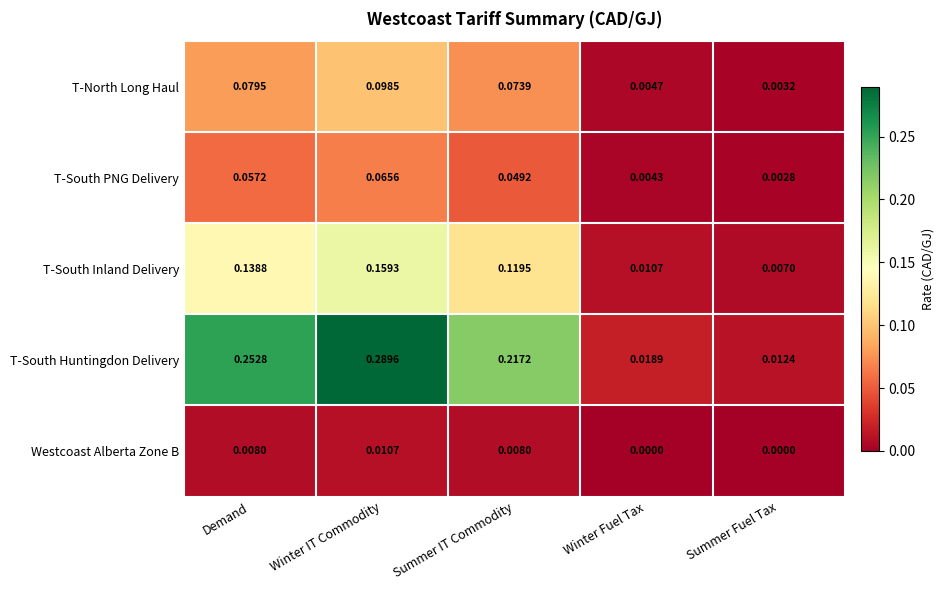

Between Summer IT Commodity and Summer Fuel Tax, which series saw the biggest shift?

T-South Huntingdon Delivery